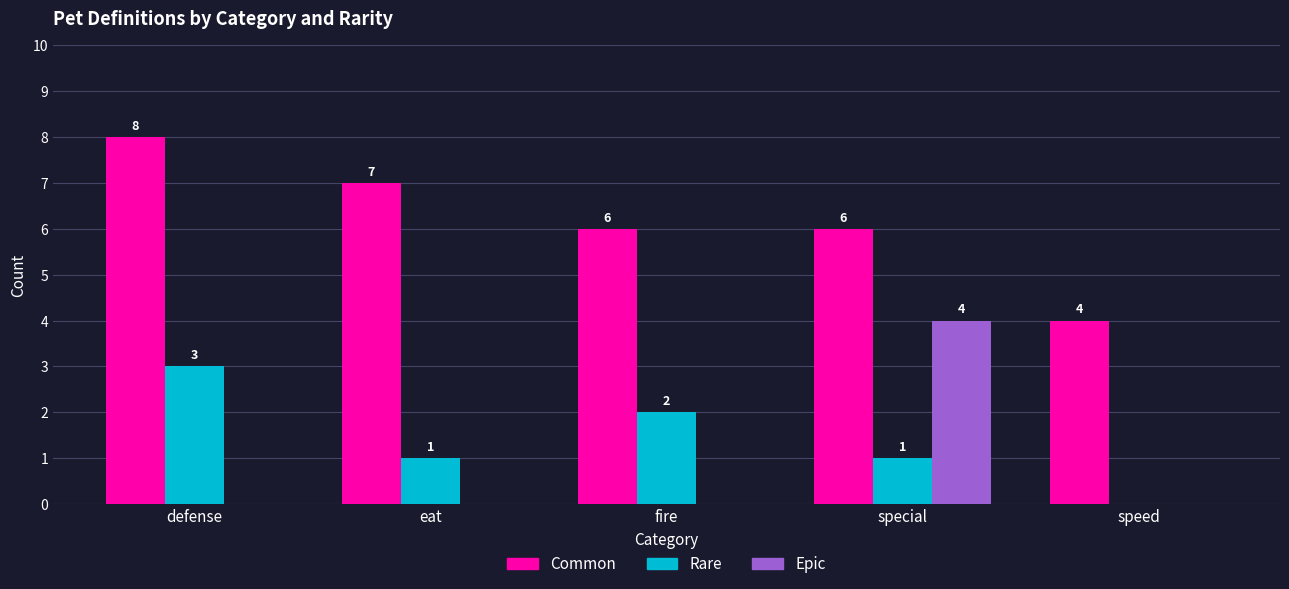

Are the bars grouped side by side (vs. stacked)?

Yes